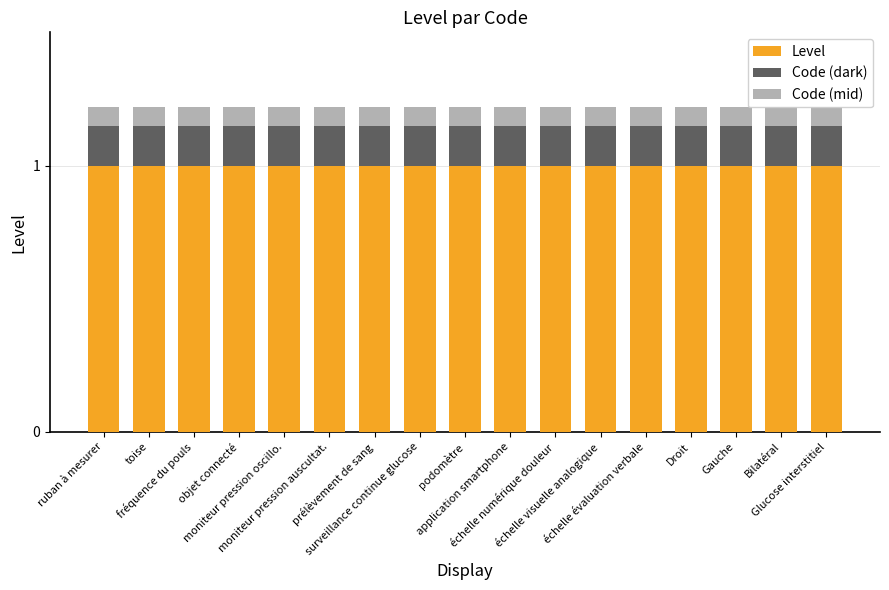

Is it true that Code (mid) equals 0.1 at échelle numérique douleur?

True